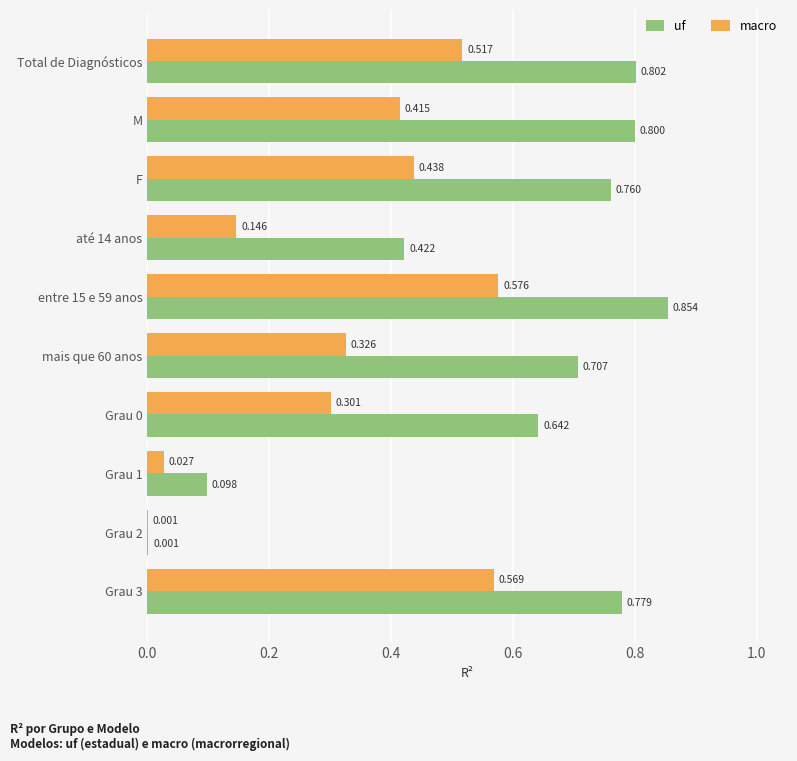

Which series has the largest total across all categories?

uf